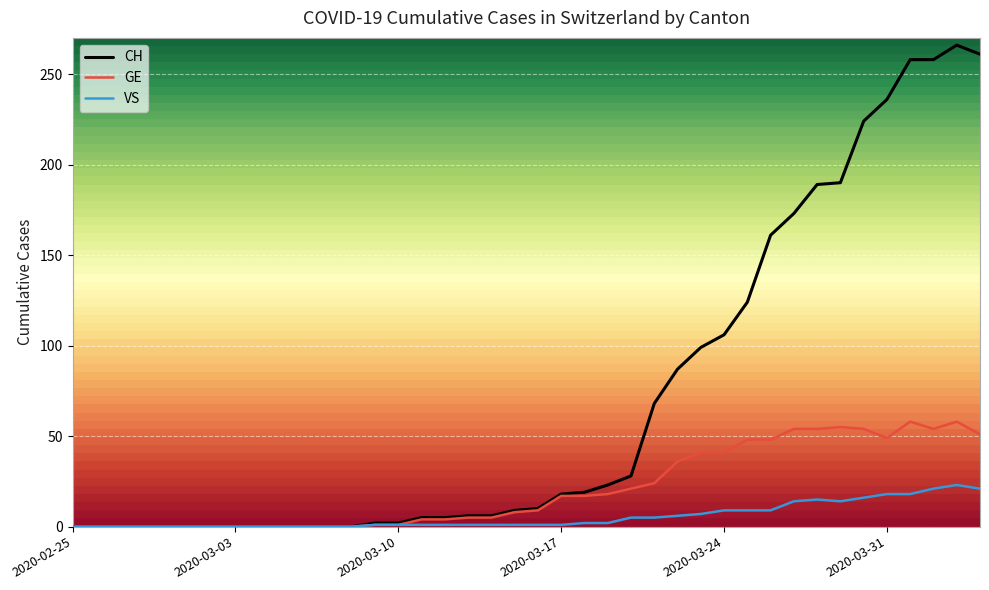

True or false: CH and GE cross at least once.

False